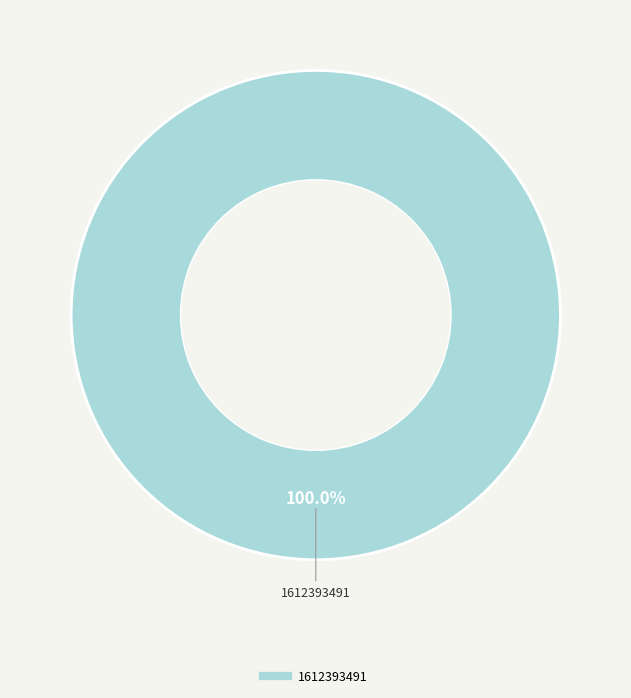

Does any single category account for the majority?

Yes